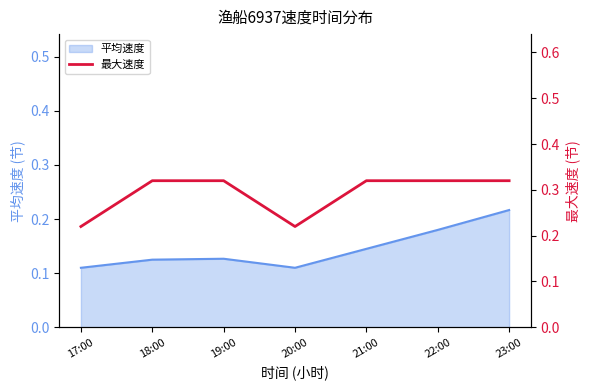

What position from the right is 18:00?

6